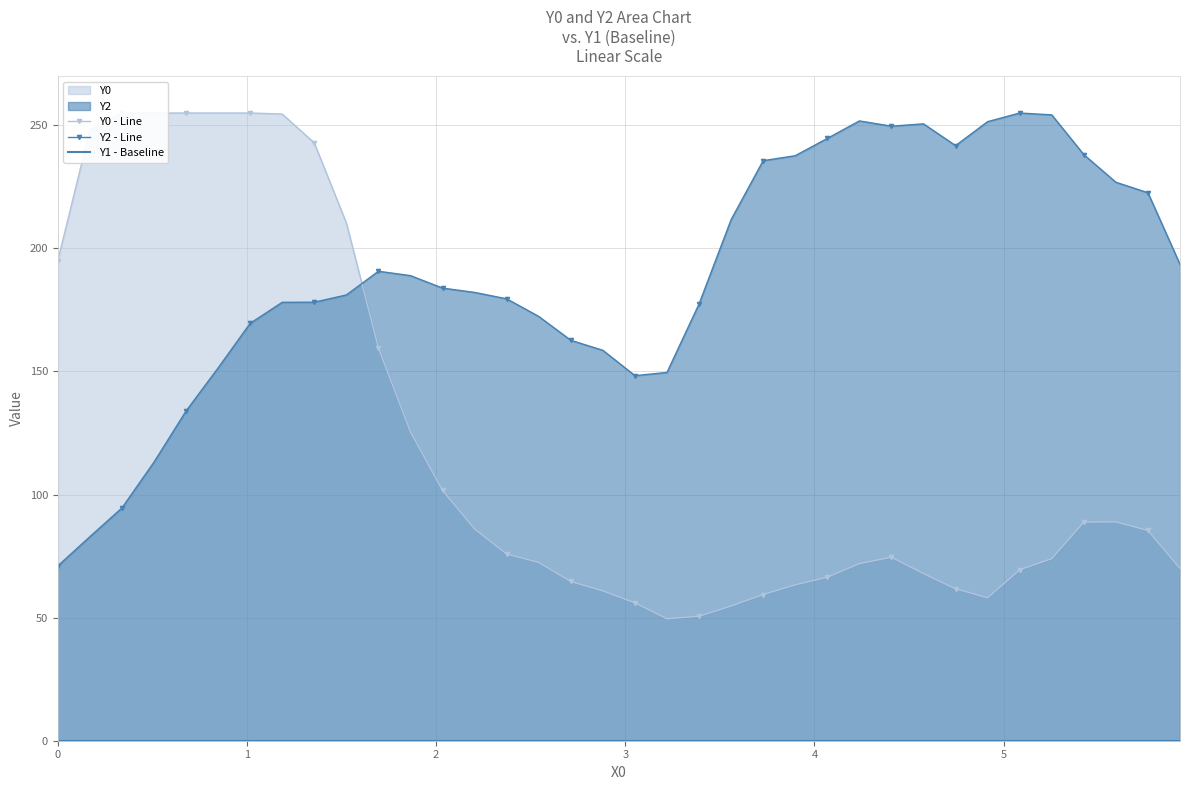

Which series has the widest spread of values?

Y0 - Line